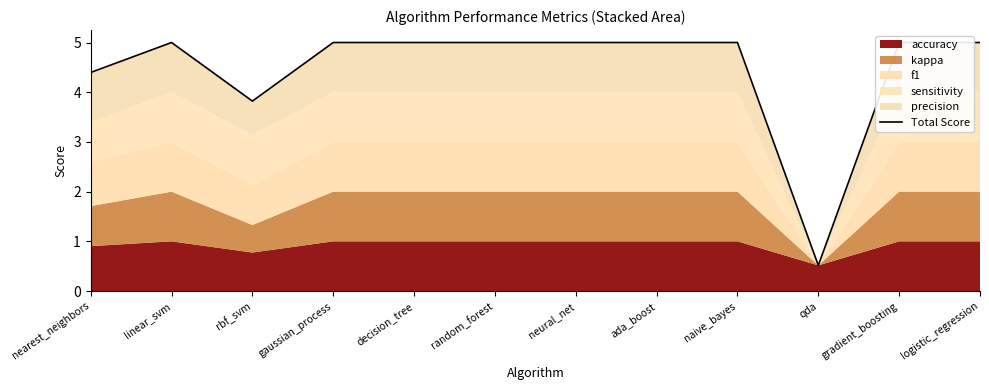

Is it true that the value at nearest_neighbors is 1.9?

False